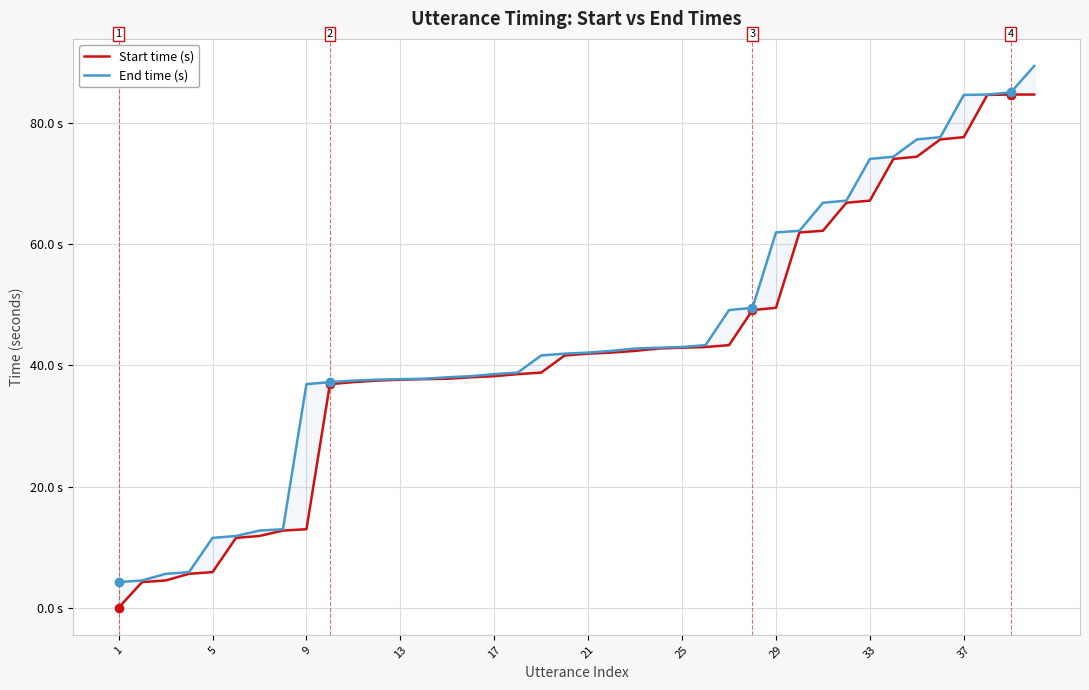

Is it true that Start time (s) equals 5.0 at 9?

False